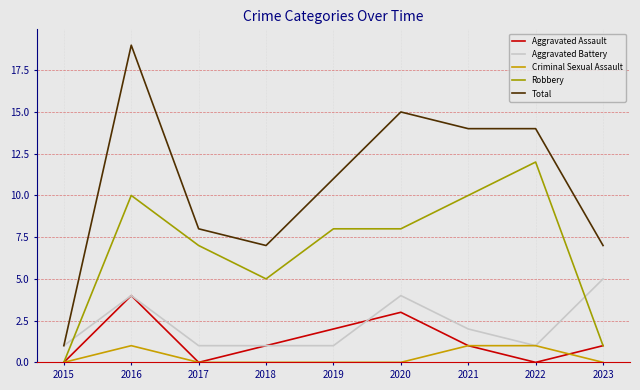

How many Robbery values are between 5 and 10?

6